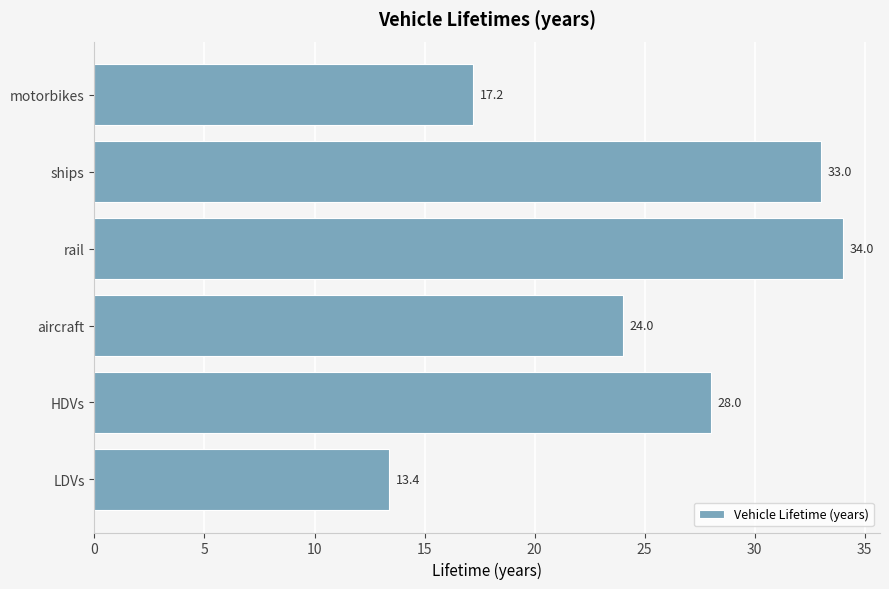

At which label is the value closest to 23?

aircraft